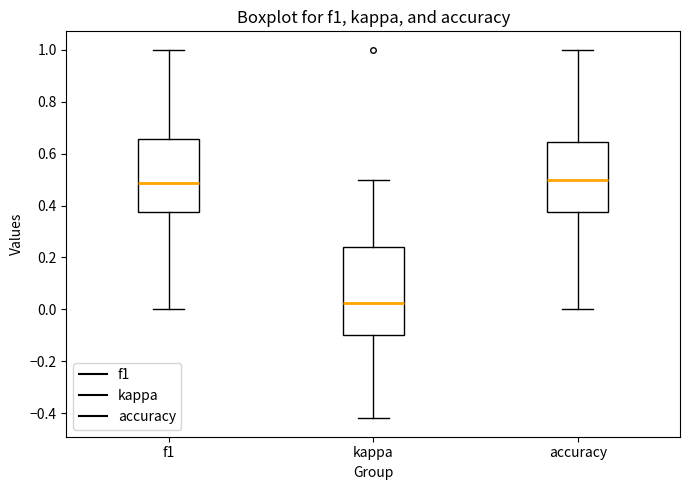

Where is the upper edge of the box for kappa on the y-axis? The values are not printed on the chart, so give them approximately, as read against the axis.

0.24